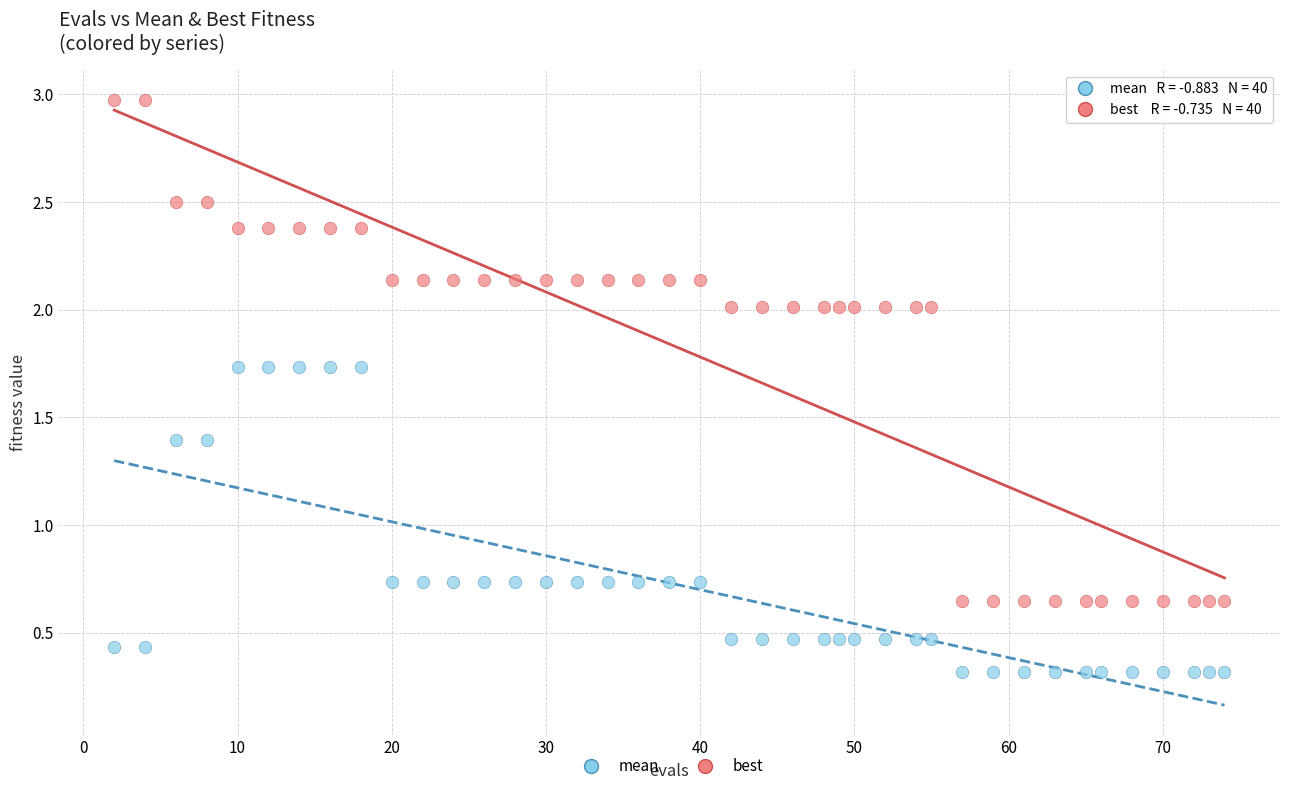

What are all the series names shown in the legend?

mean, best